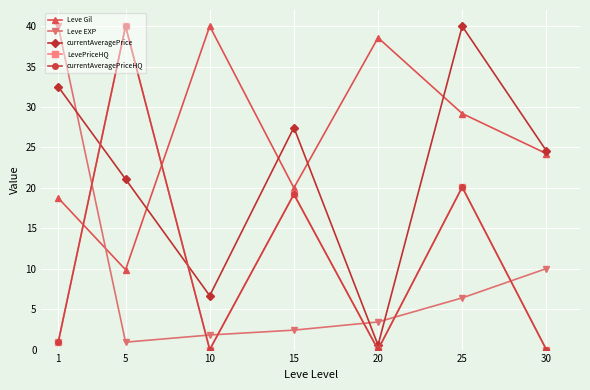

What is the difference between the second highest and second lowest values in the currentAveragePriceHQ series?

20.1